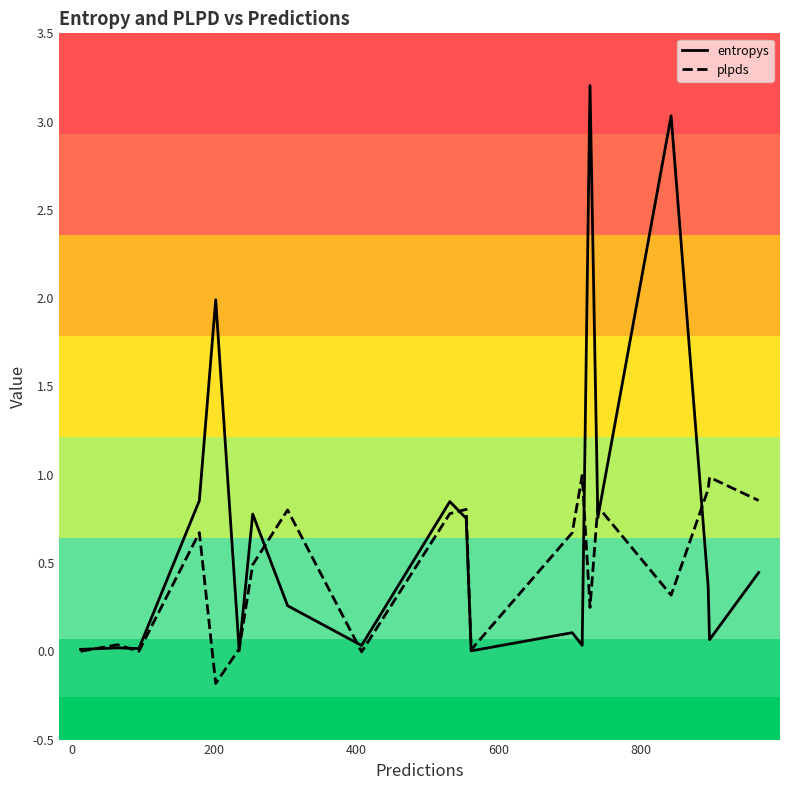

Rank the series by their maximum value, from highest to lowest.

entropys, plpds